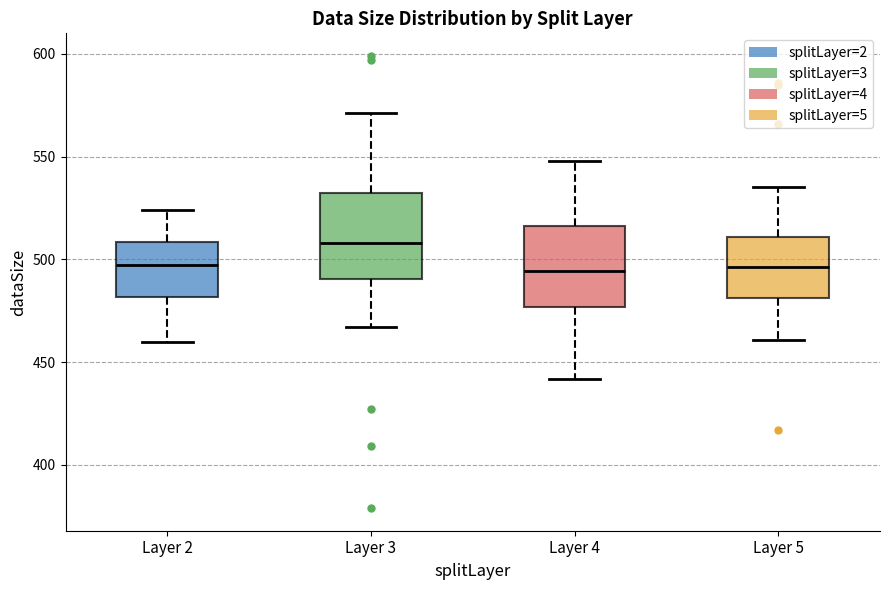

Reading left to right, read every box against the y-axis: the position of its median line, the range the box covers, and the ends of its whiskers. The values are not printed on the chart, so give them approximately, as read against the axis.

Layer 2: median 500, box 480 to 510, whiskers 460 to 525
Layer 3: median 510, box 490 to 530, whiskers 465 to 570
Layer 4: median 495, box 475 to 515, whiskers 440 to 550
Layer 5: median 495, box 480 to 510, whiskers 460 to 535